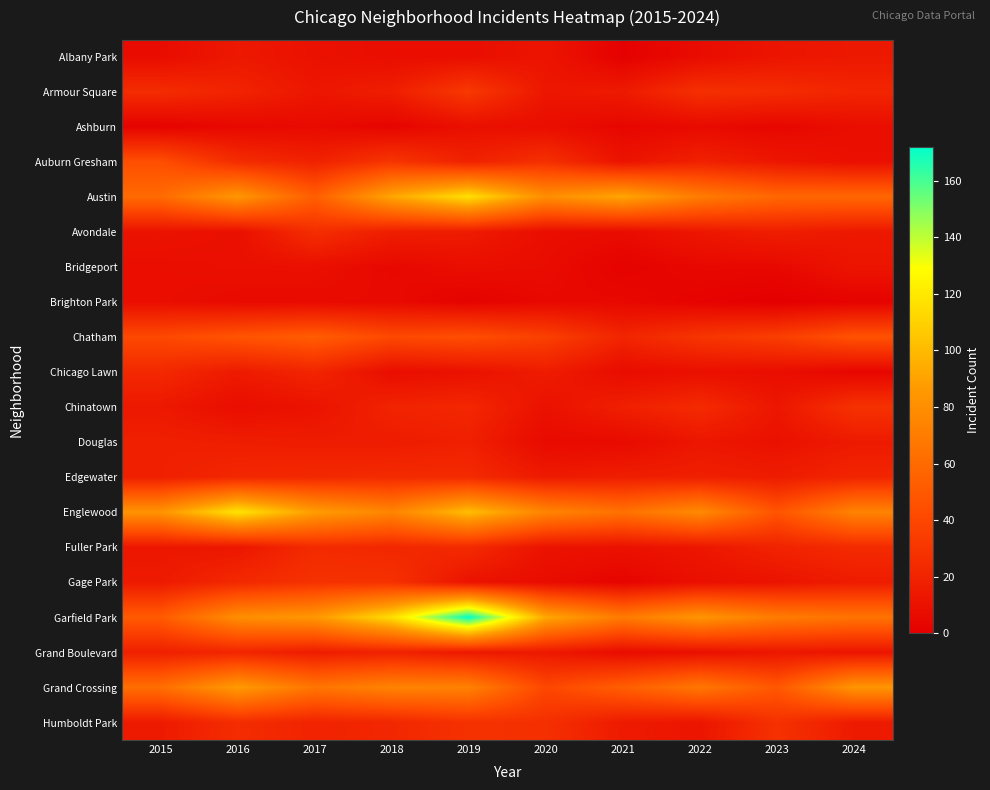

At how many categories does at least one series exceed 89?

5